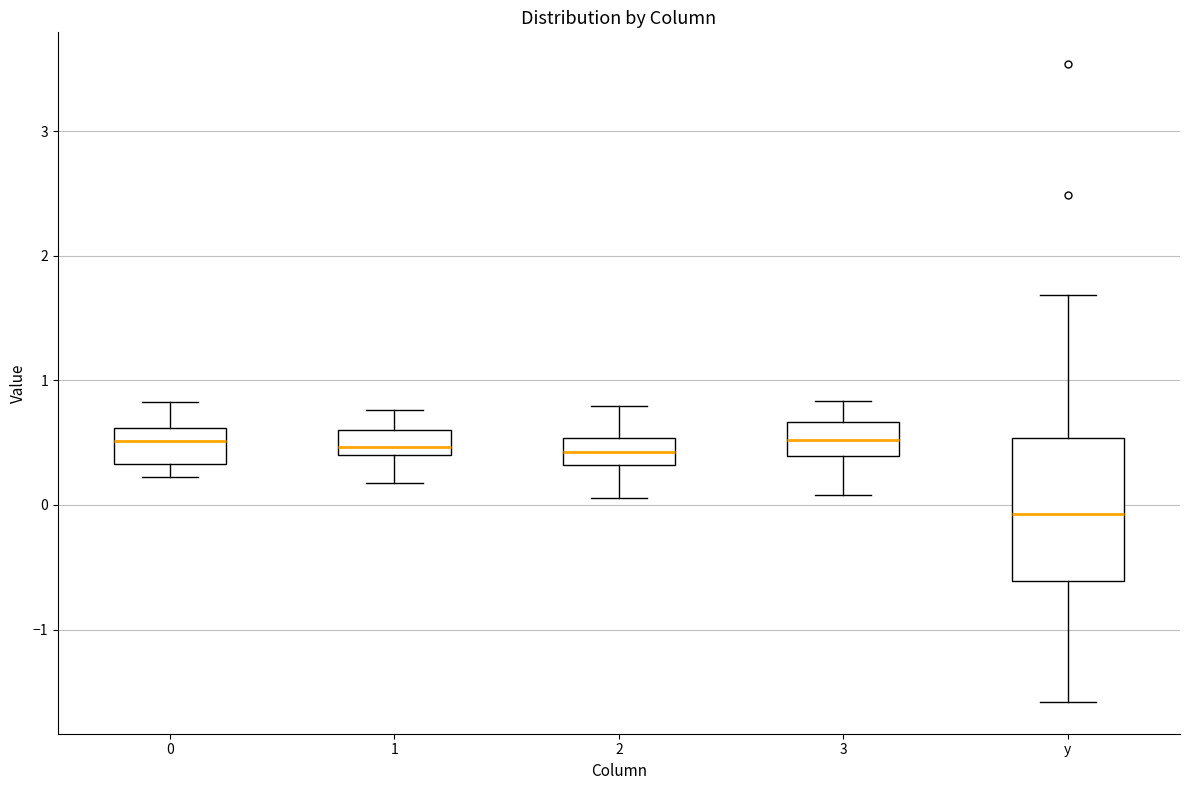

Comparing the boxes themselves (not the whiskers), which one is the tallest?

y